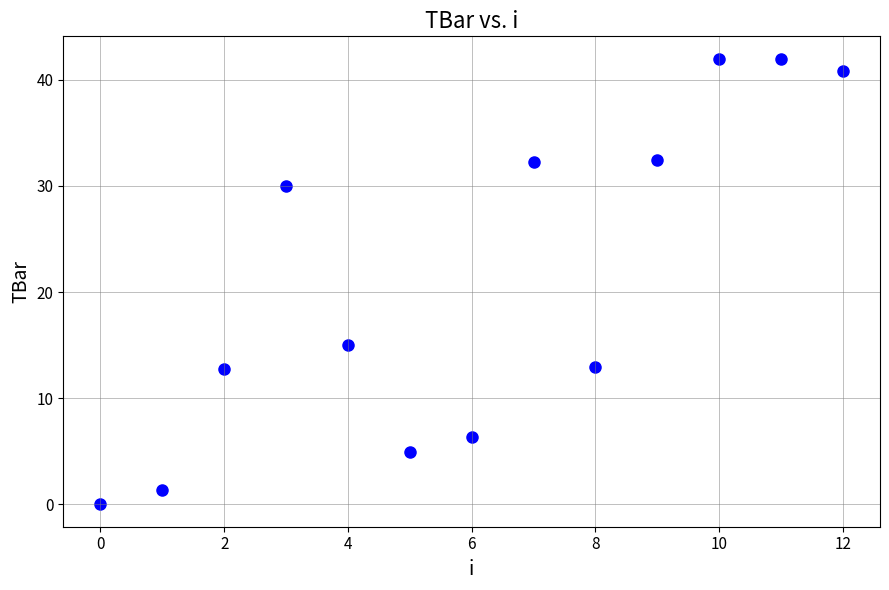

What Y value in the scatter plot is closest to 20?

15.0